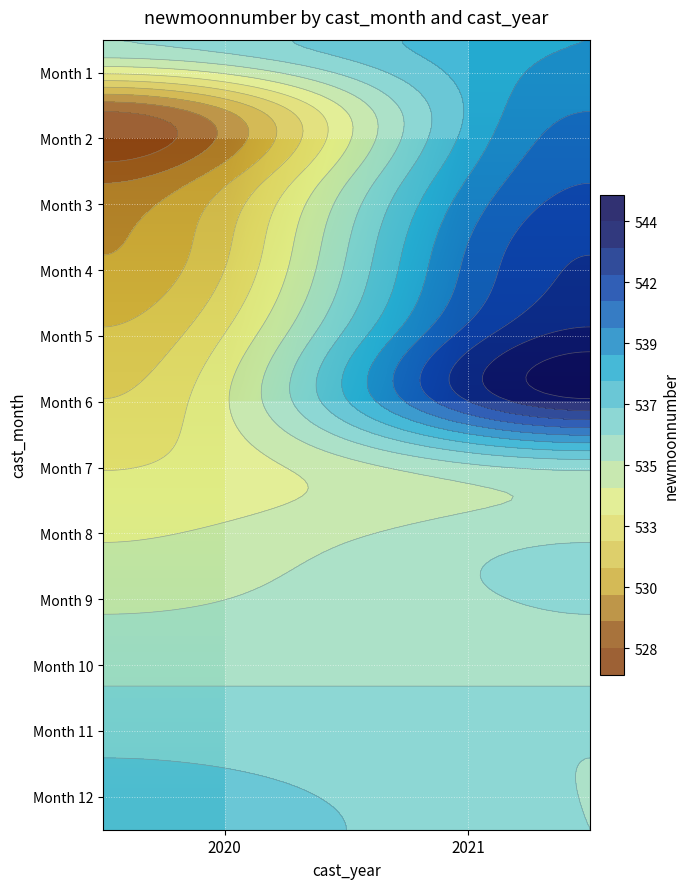

At which category does the chart reach its minimum across all series?

2020